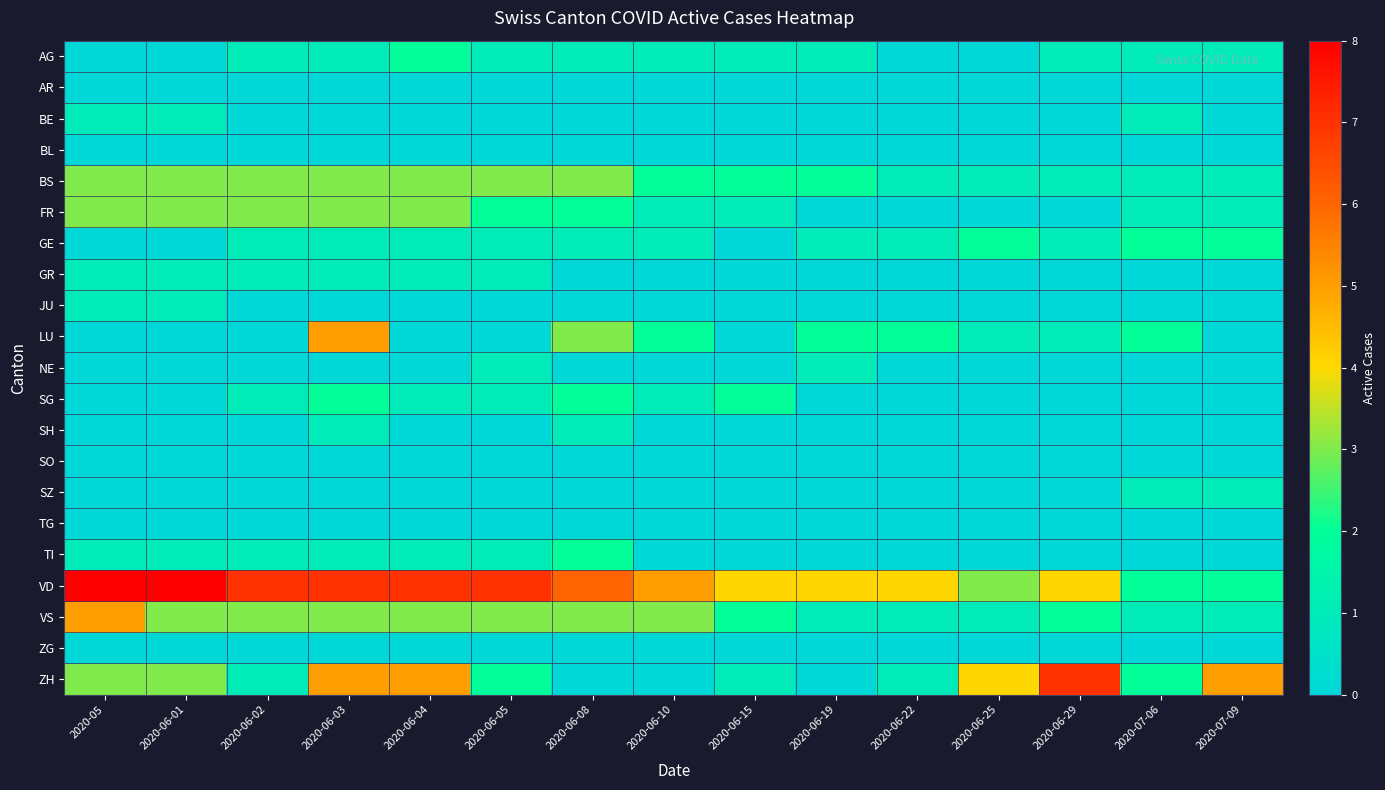

Which has a higher value, 2020-06-01 or 2020-06-05?

2020-06-05